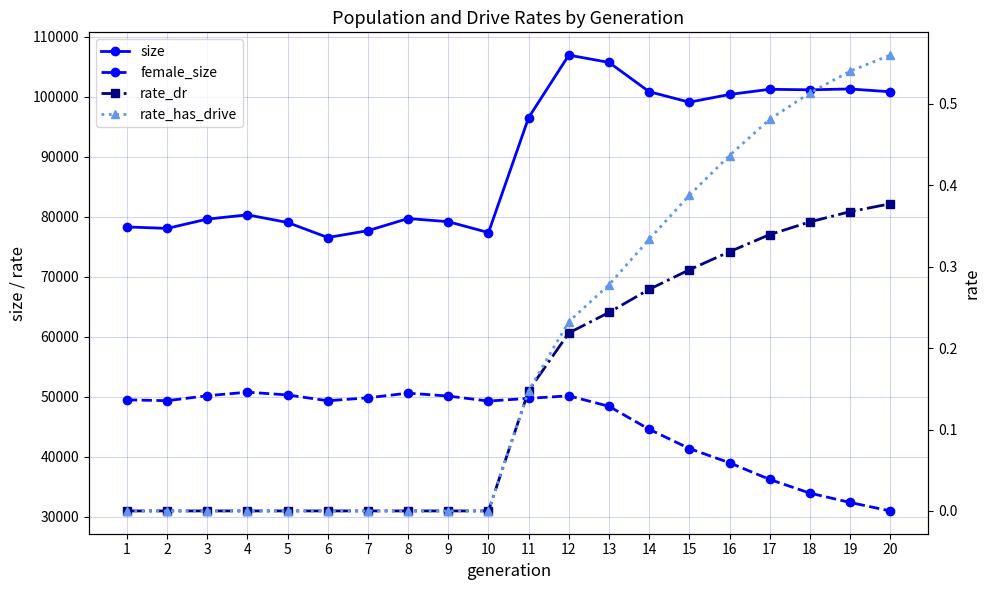

How many lines are shown in the chart?

4